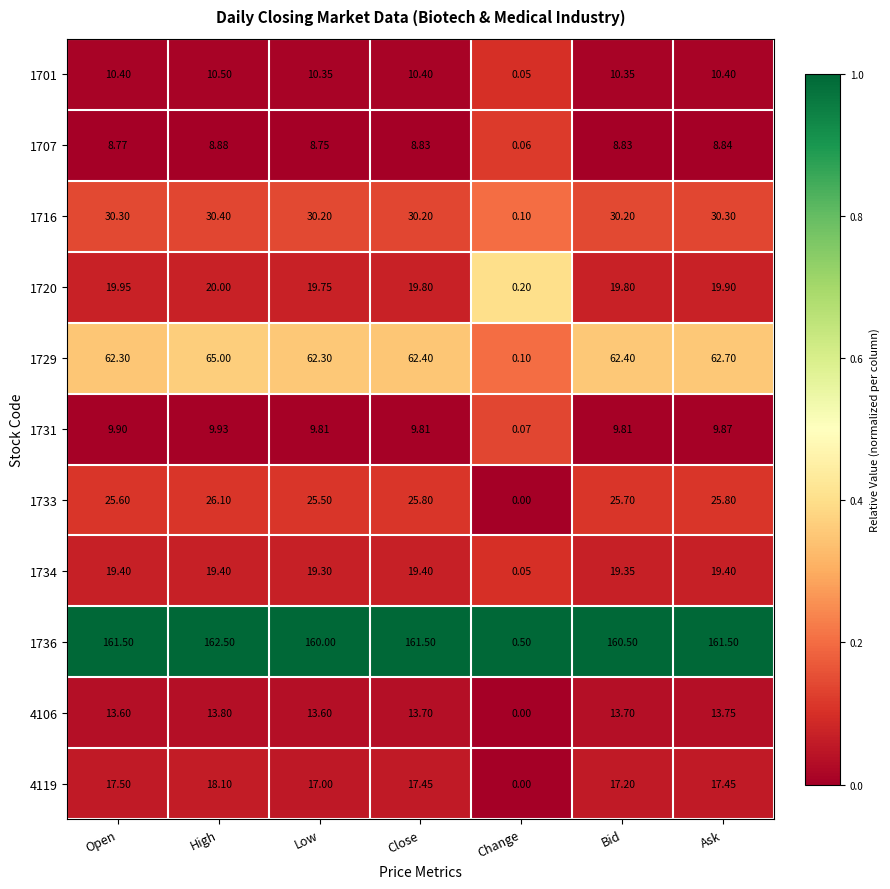

At which label is 1733 closest to 13?

Low